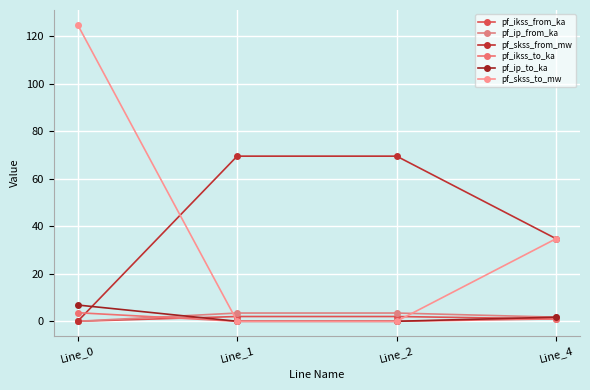

What is the sum of all pf_ip_to_ka values?

8.6